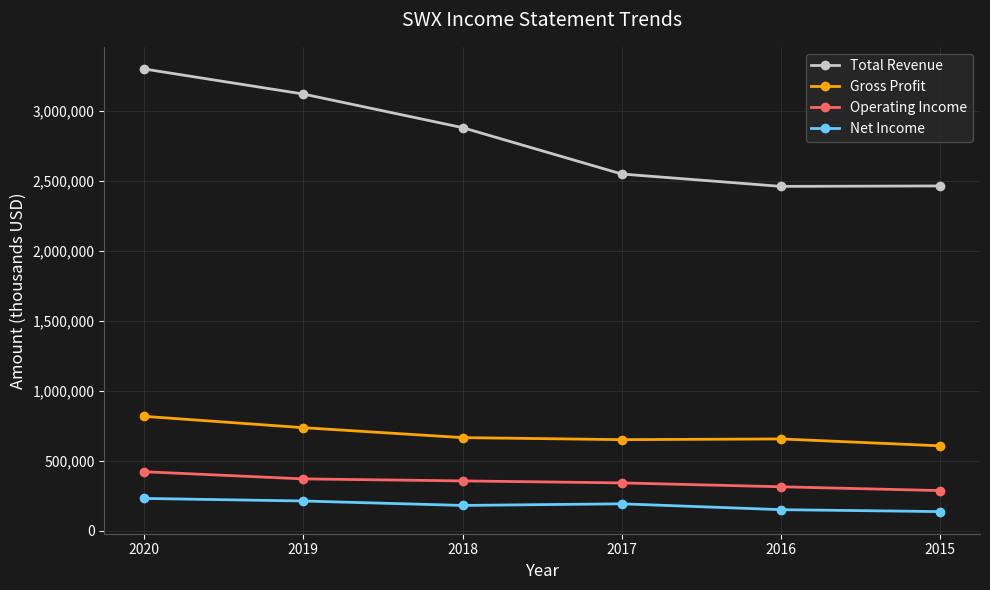

What is the total value across all series at 2017?

3737700